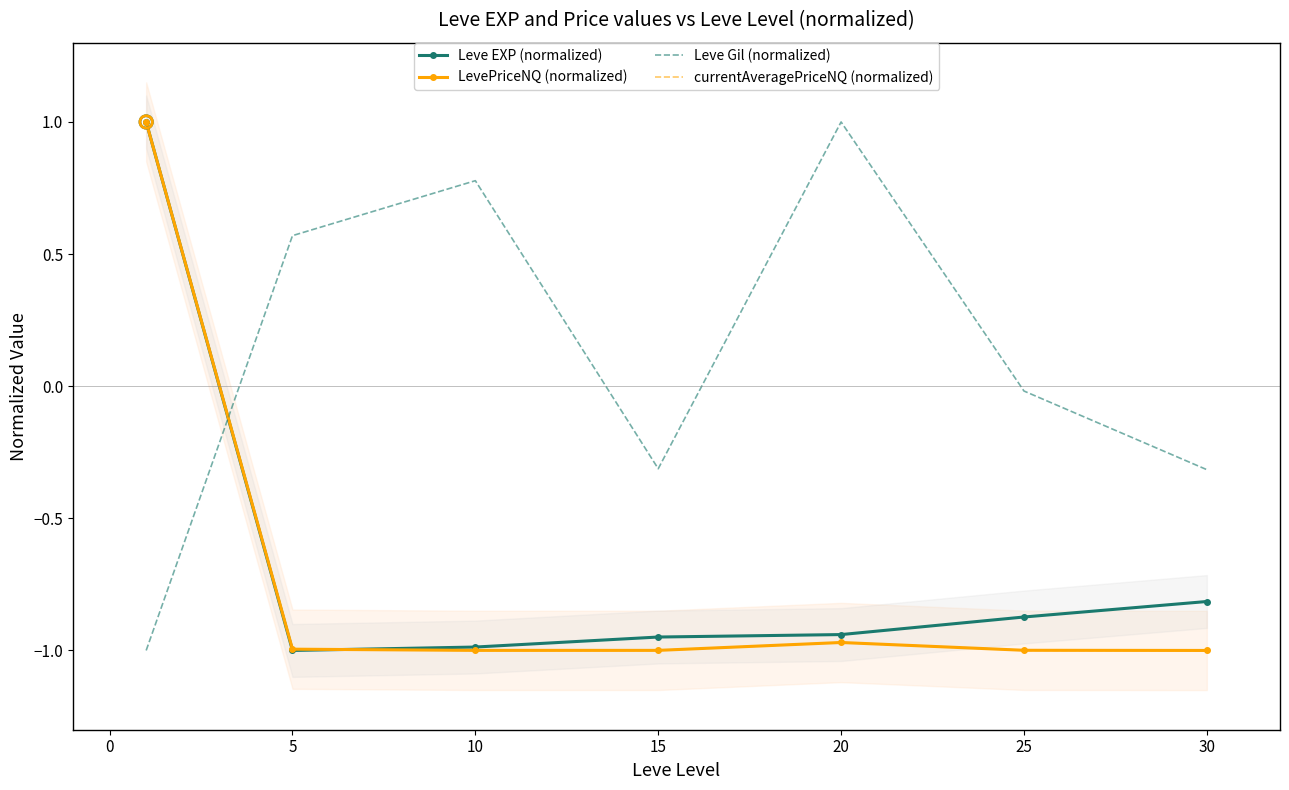

What are all the series names shown in the legend?

Leve EXP (normalized), LevePriceNQ (normalized), Leve Gil (normalized), currentAveragePriceNQ (normalized)